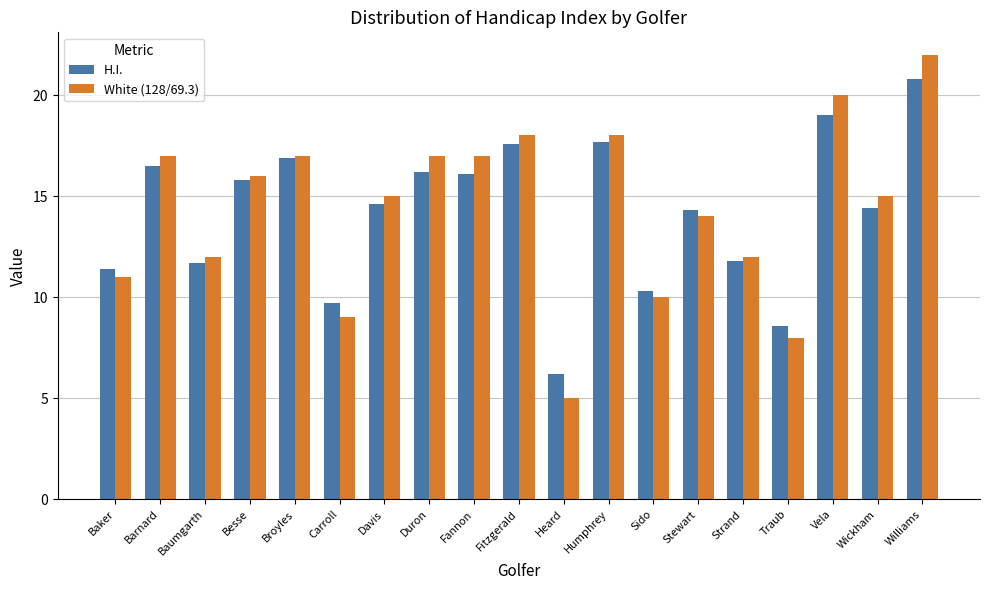

Which label corresponds to the largest value in the chart?

Williams